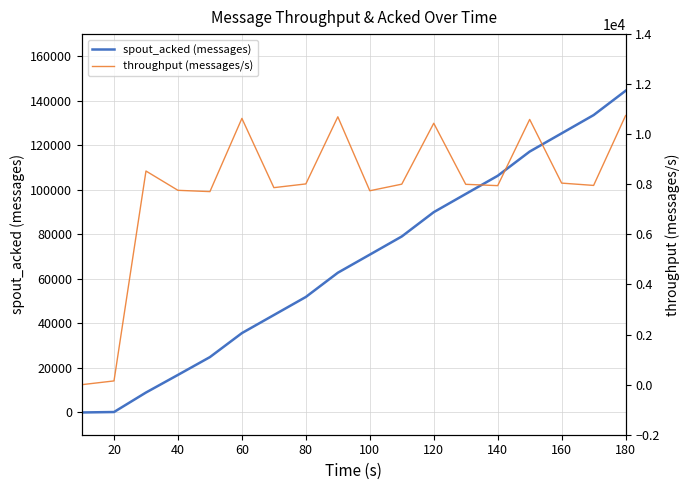

Does the chart have visible grid lines?

Yes